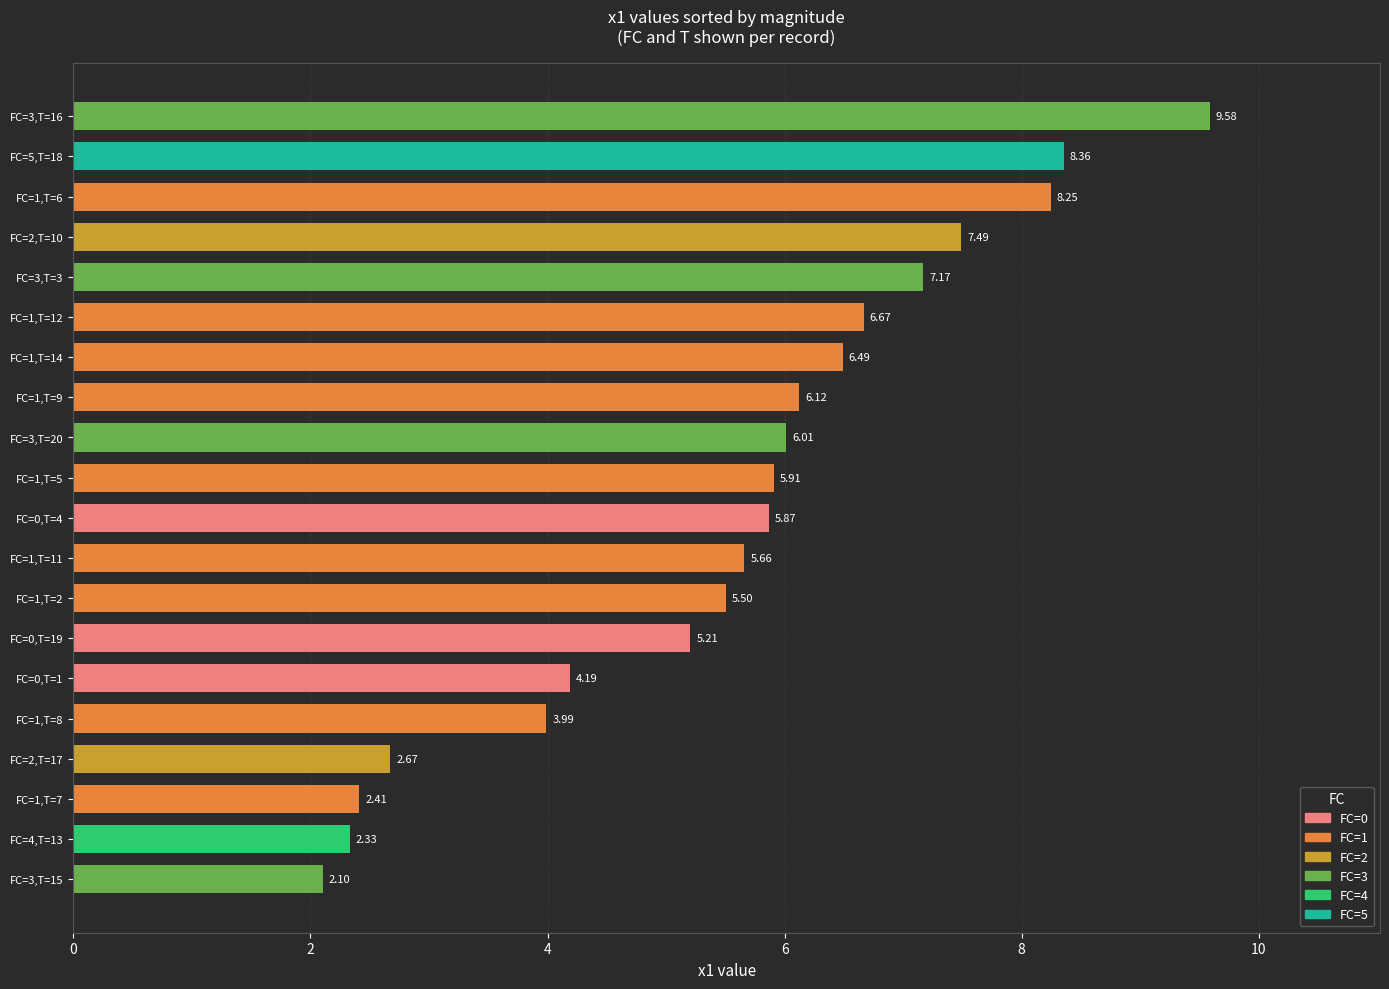

How many values exceed 5?

14